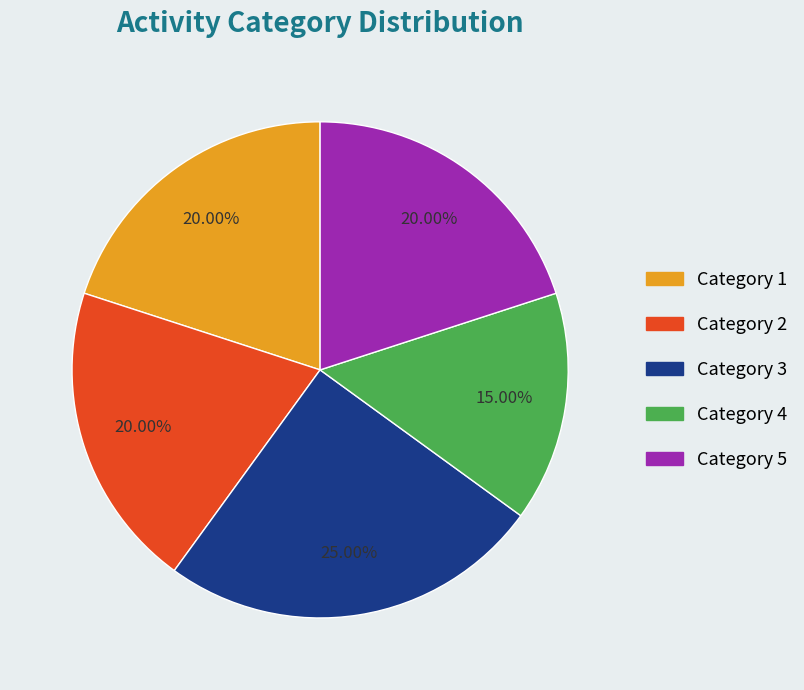

To the nearest percent, what is the difference between the largest and smallest slice percentages?

10%